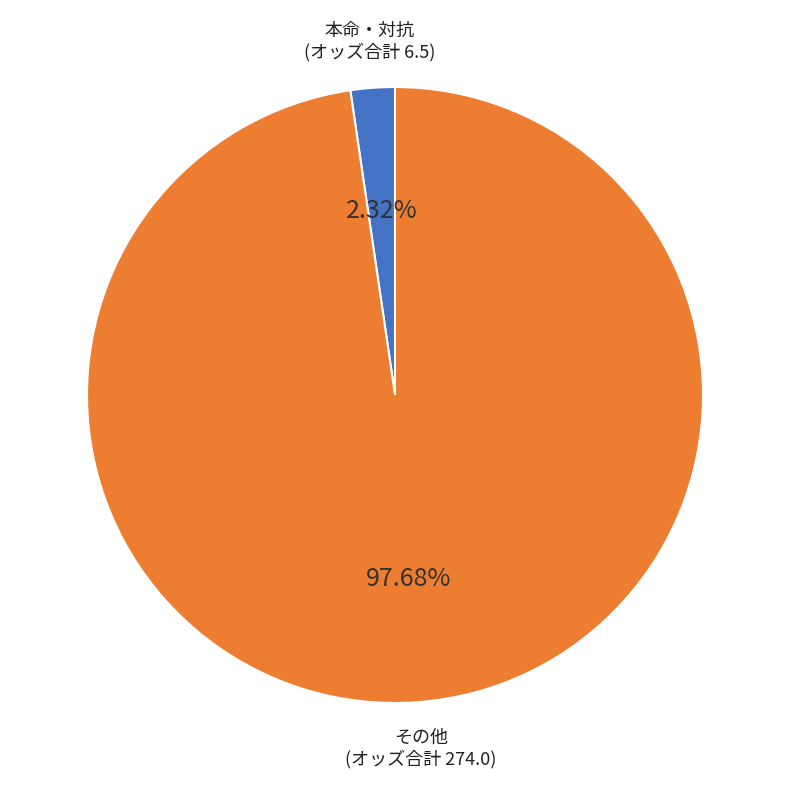

To the nearest percent, what is the average slice percentage?

50%